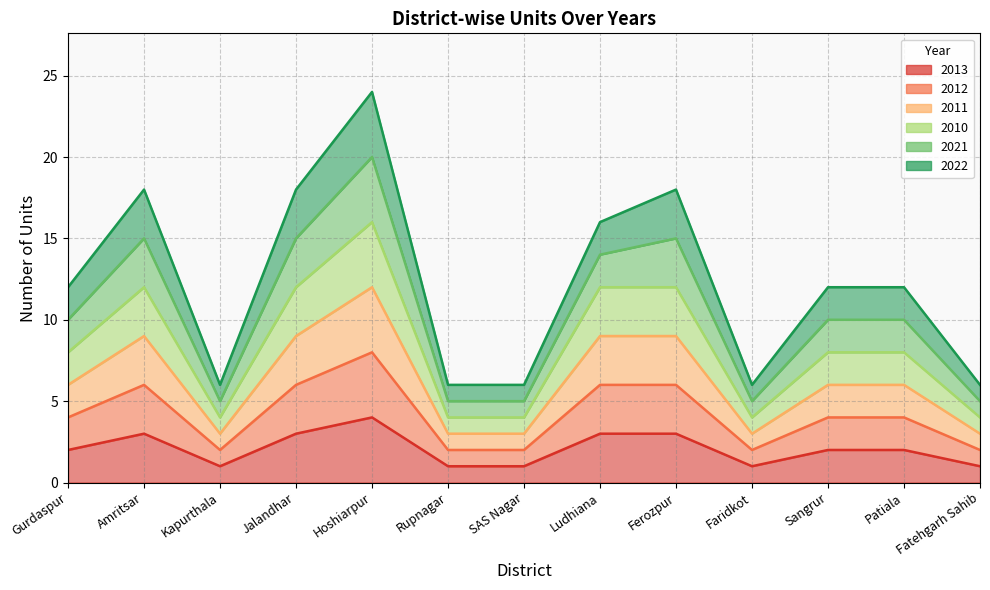

Count the number of categories in the chart.

13